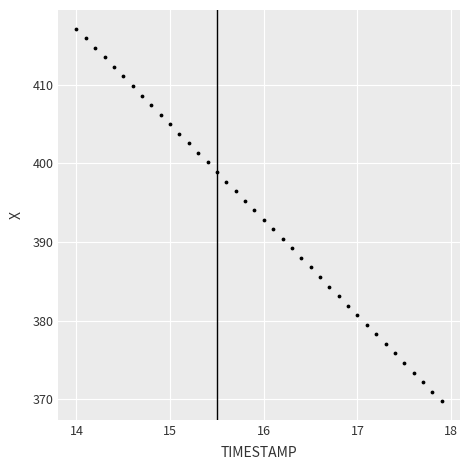

What is the range of Y values (max minus min)?

47.3